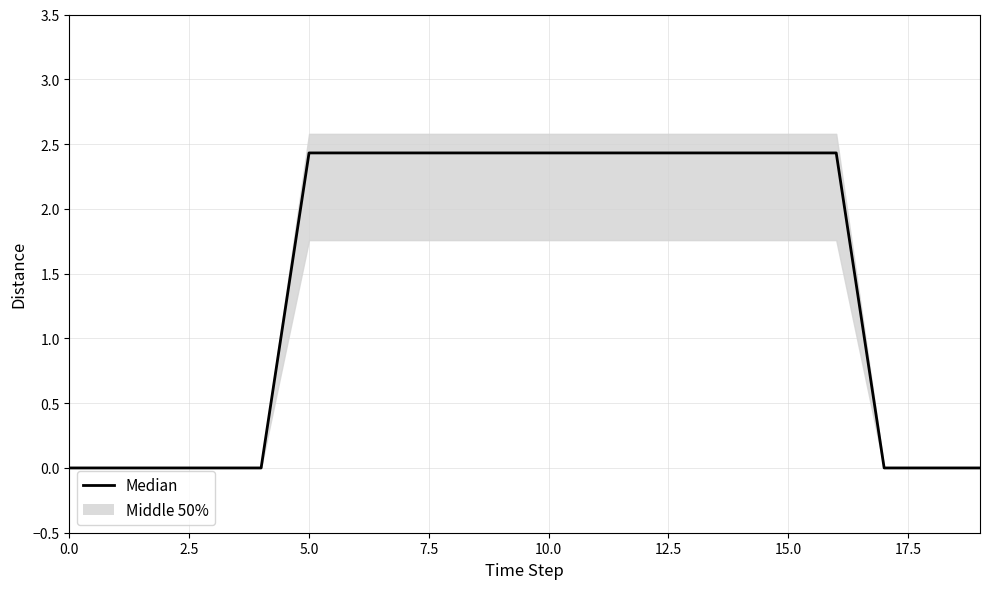

The chart shows a value of 0.0 at 0.0. True or false?

True